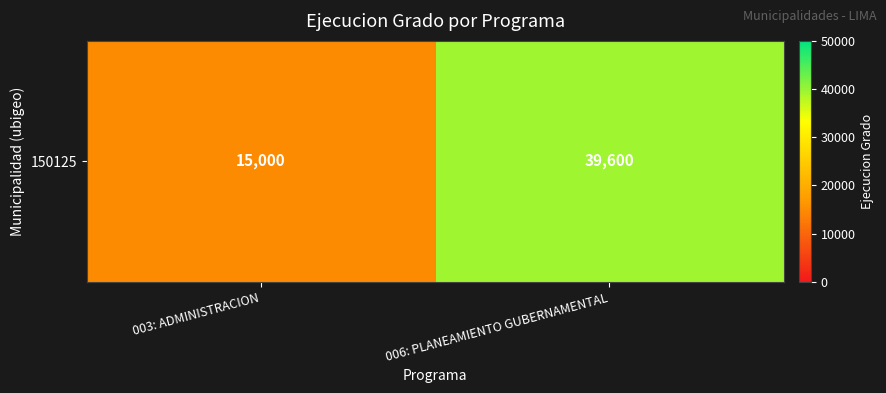

The value at 003: ADMINISTRACION is 15000. True or false?

True